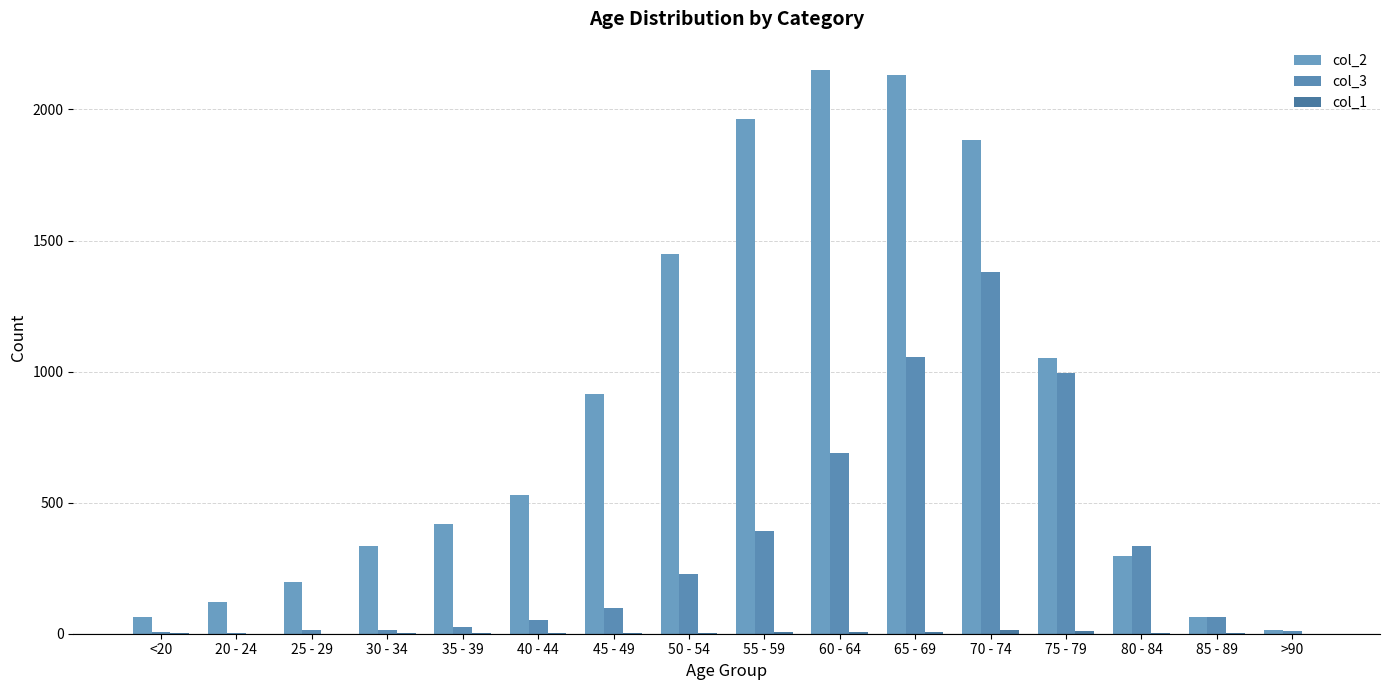

Which series has the largest range (max minus min)?

col_2